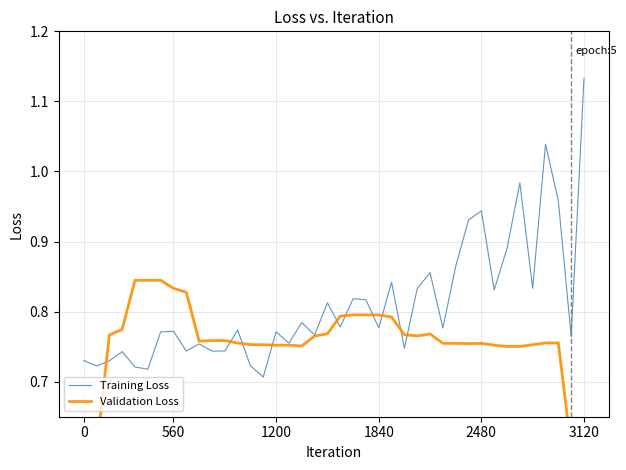

Is the value of Training Loss at 16 greater than the value of Validation Loss at 22?

No